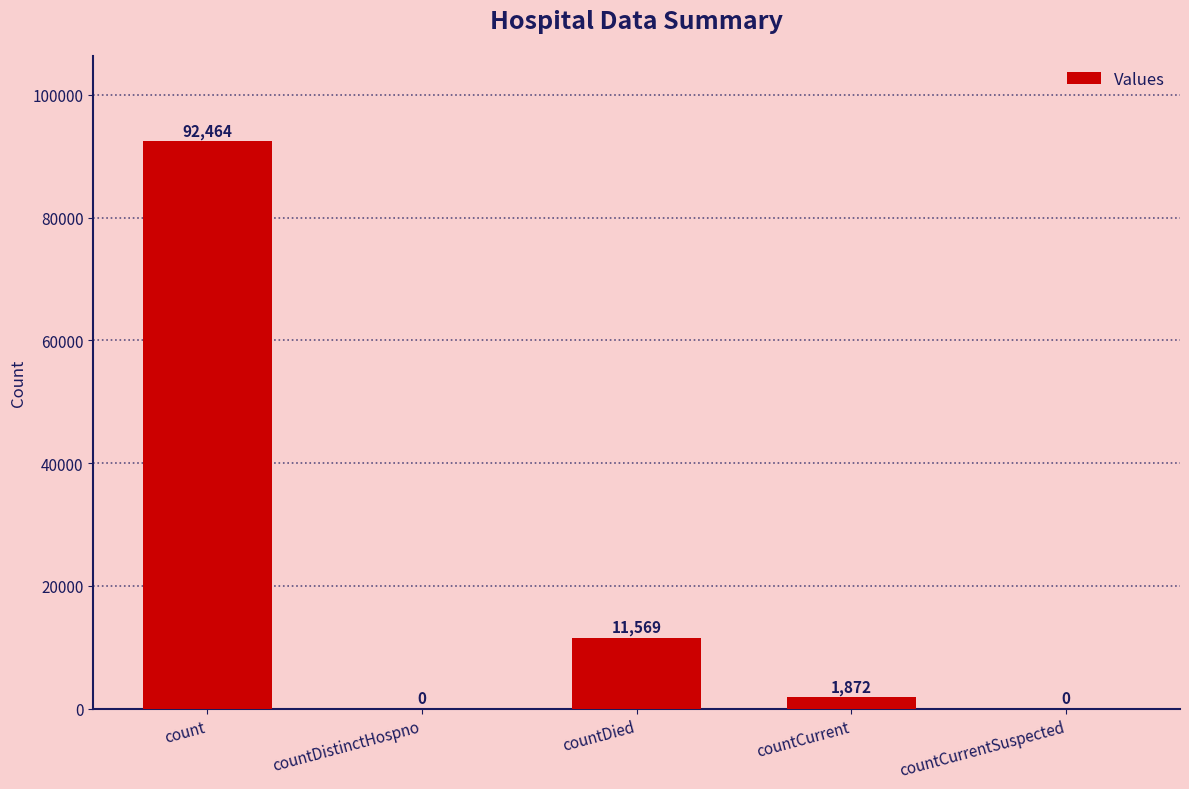

Which label corresponds to the largest value in the chart?

count